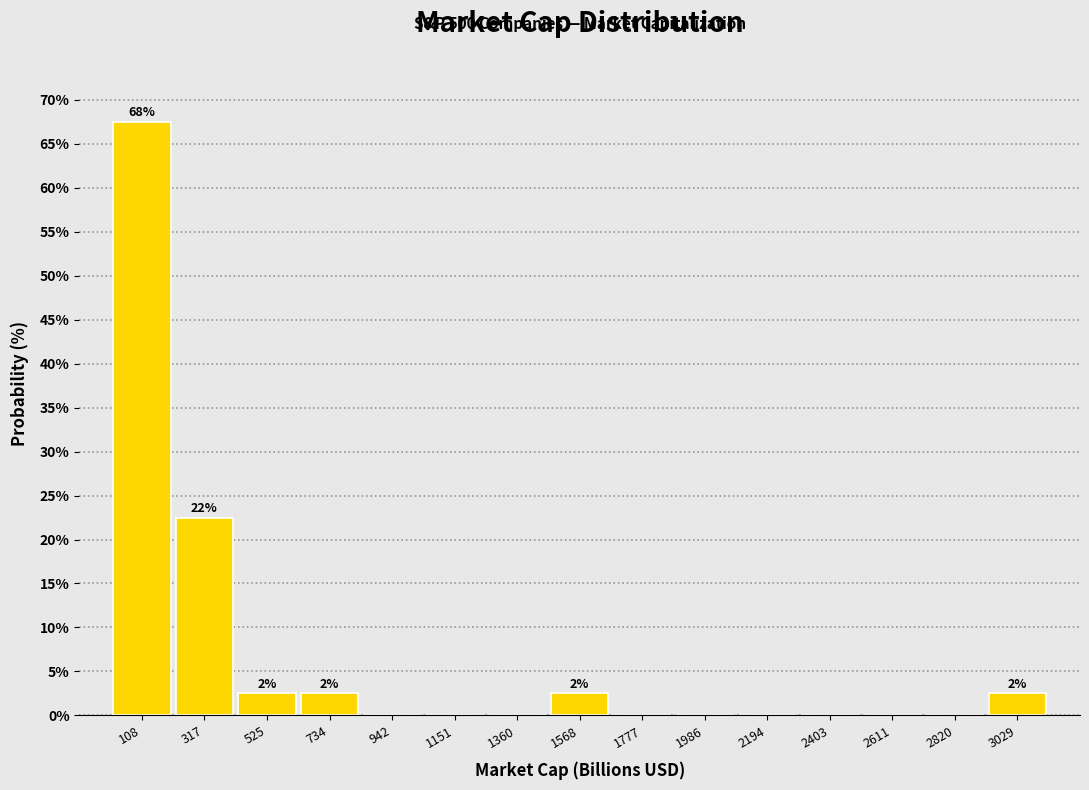

Over which range of the x-axis is the bar tallest?

0 to 200